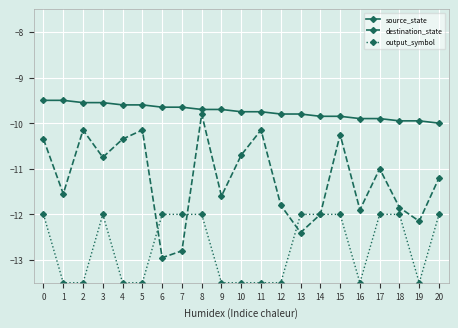

Which series has the largest total across all categories?

source_state